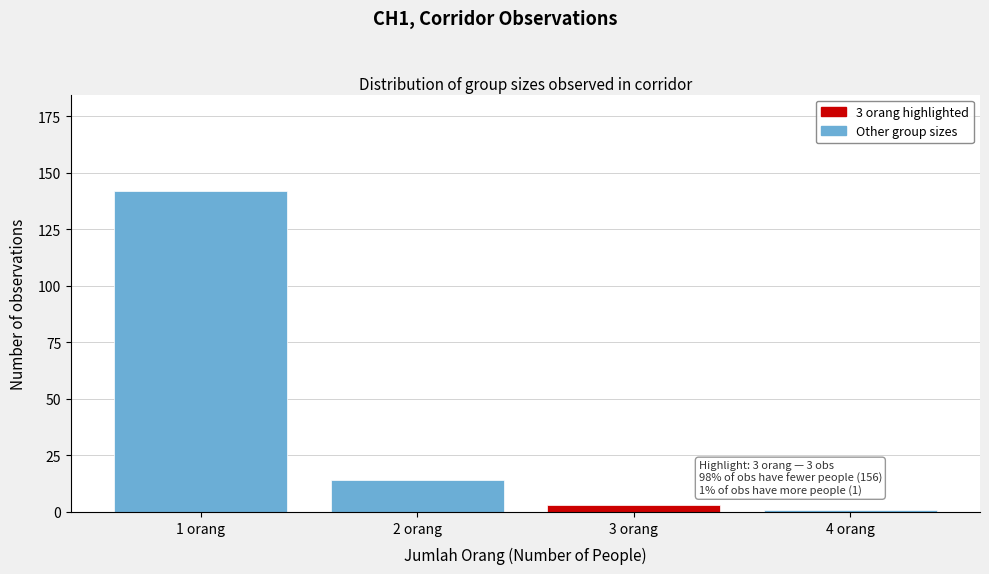

Reading right to left, what are all the values shown in this chart?

4 orang=1	3 orang=3	2 orang=14	1 orang=142